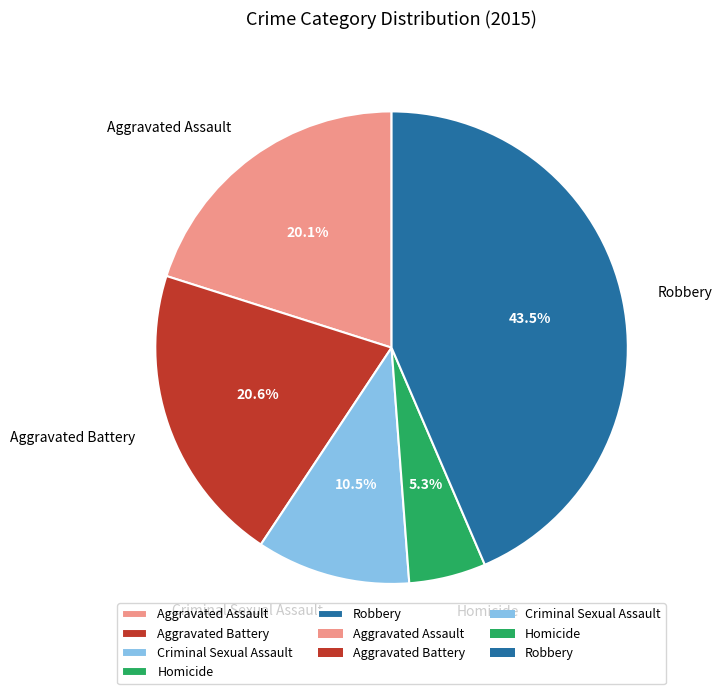

True or false: Aggravated Assault accounts for 28% of the total.

False